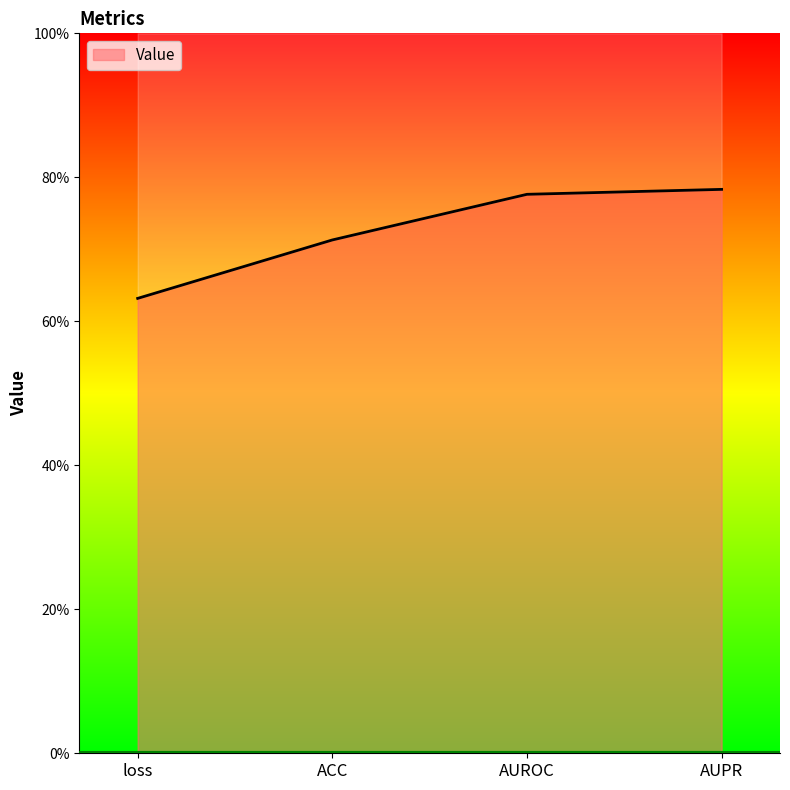

True or false: the data shows 0.4 at ACC.

False